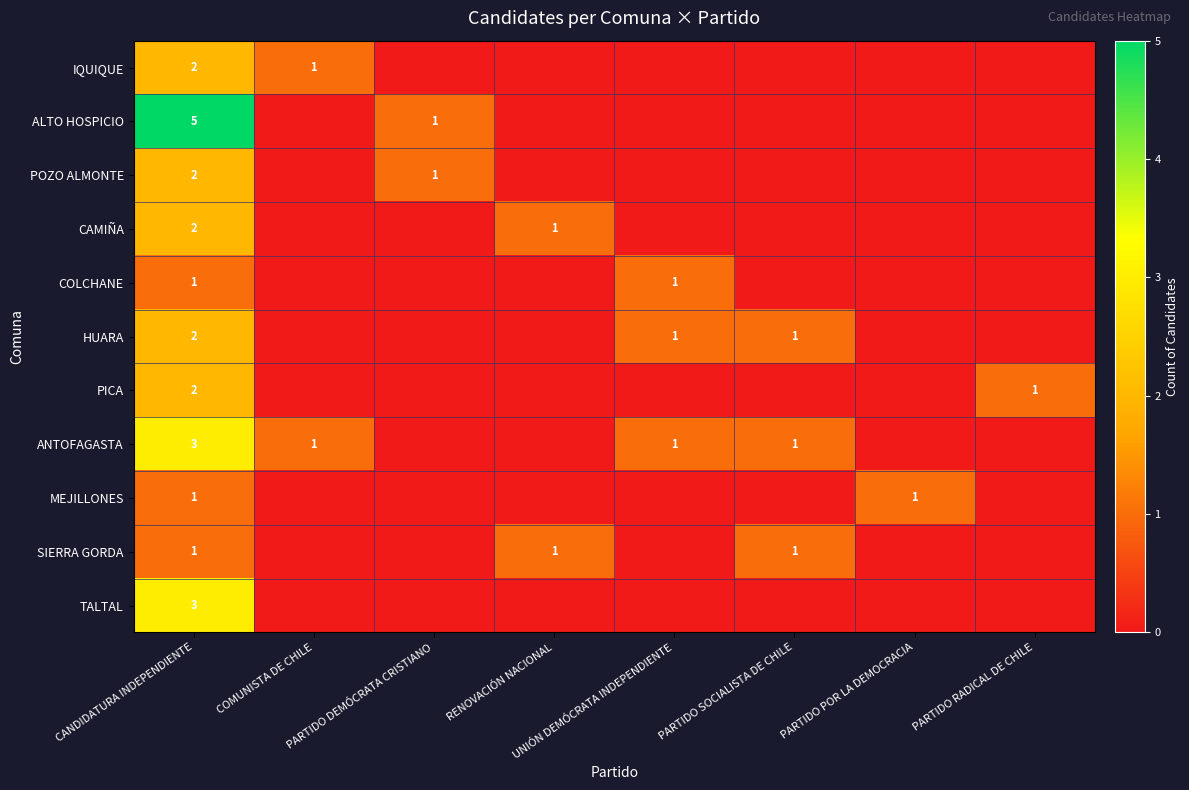

The ALTO HOSPICIO series shows 1 at PARTIDO DEMÓCRATA CRISTIANO. True or false?

True